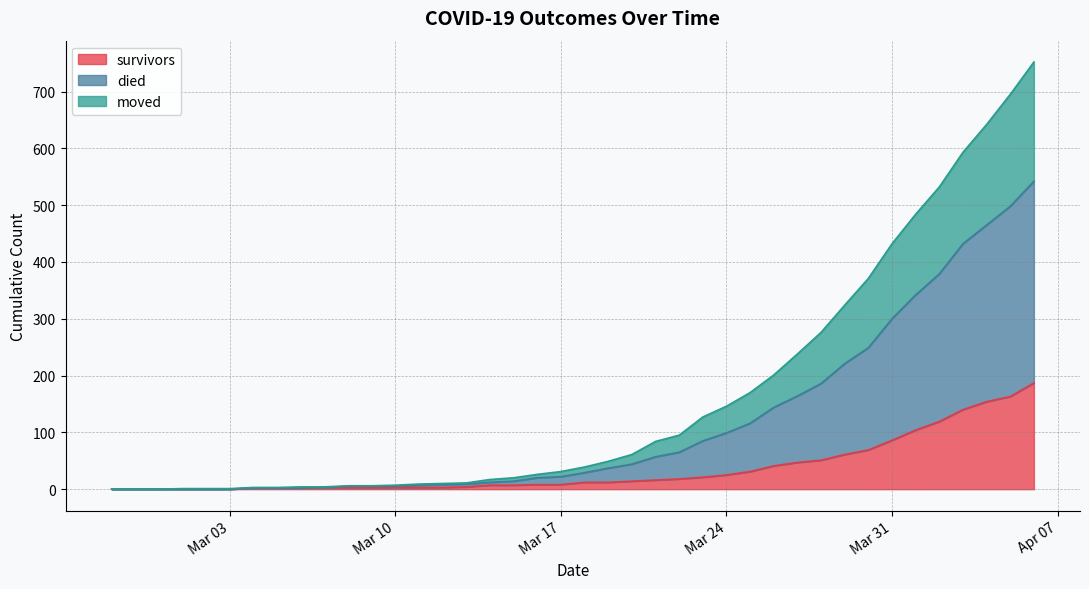

What are all the series names shown in the legend?

survivors, died, moved